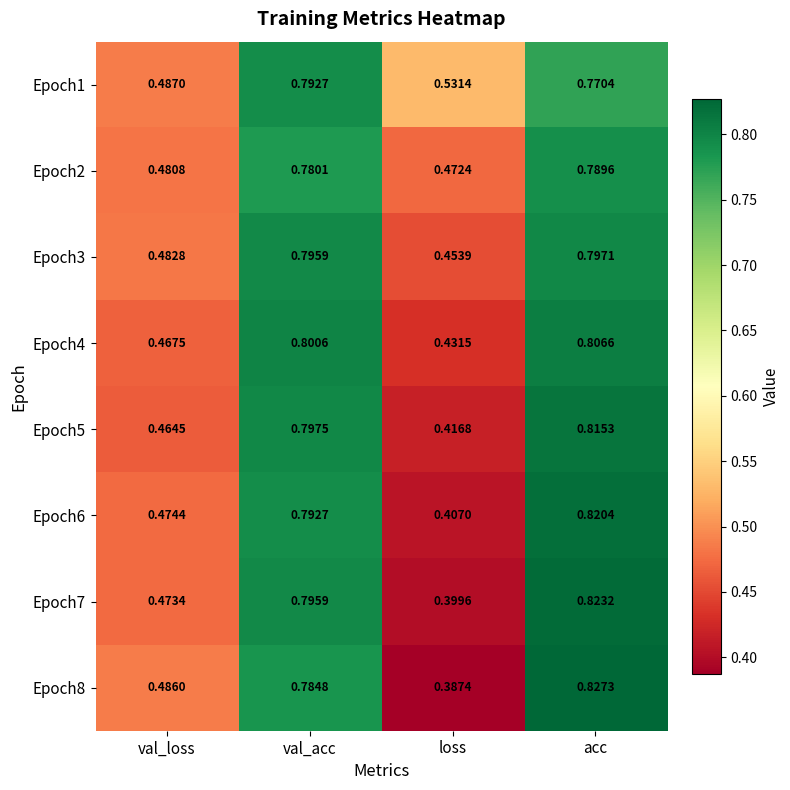

Which series has the largest total across all categories?

Epoch1